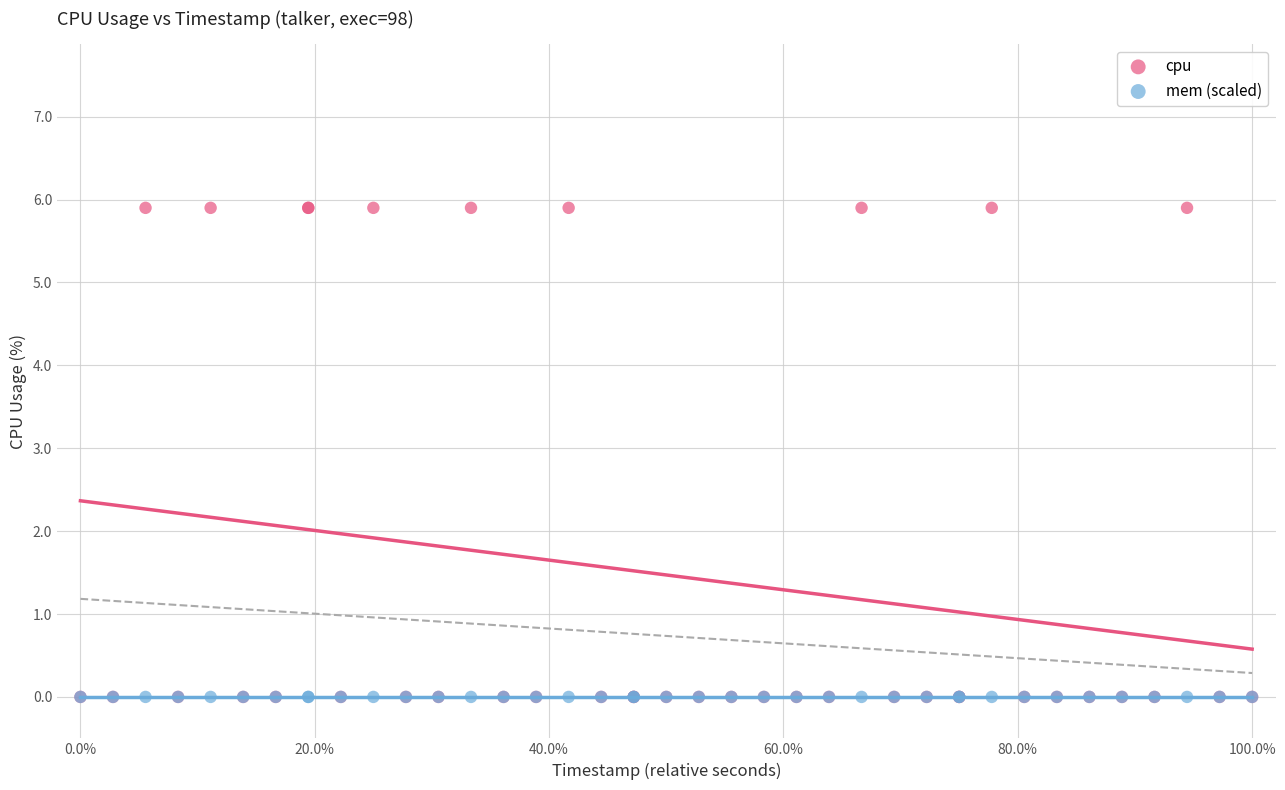

What are all the series names shown in the legend?

cpu, mem (scaled)